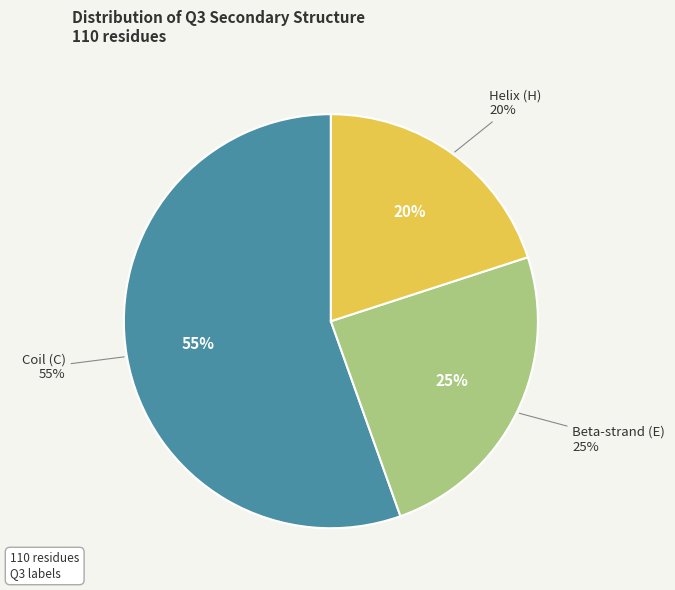

Is there any slice that represents more than half of the pie?

Yes